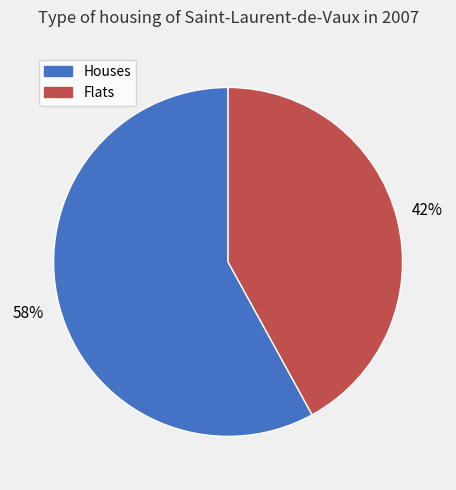

To the nearest percent, what is the difference between the largest and smallest slice percentages?

16%